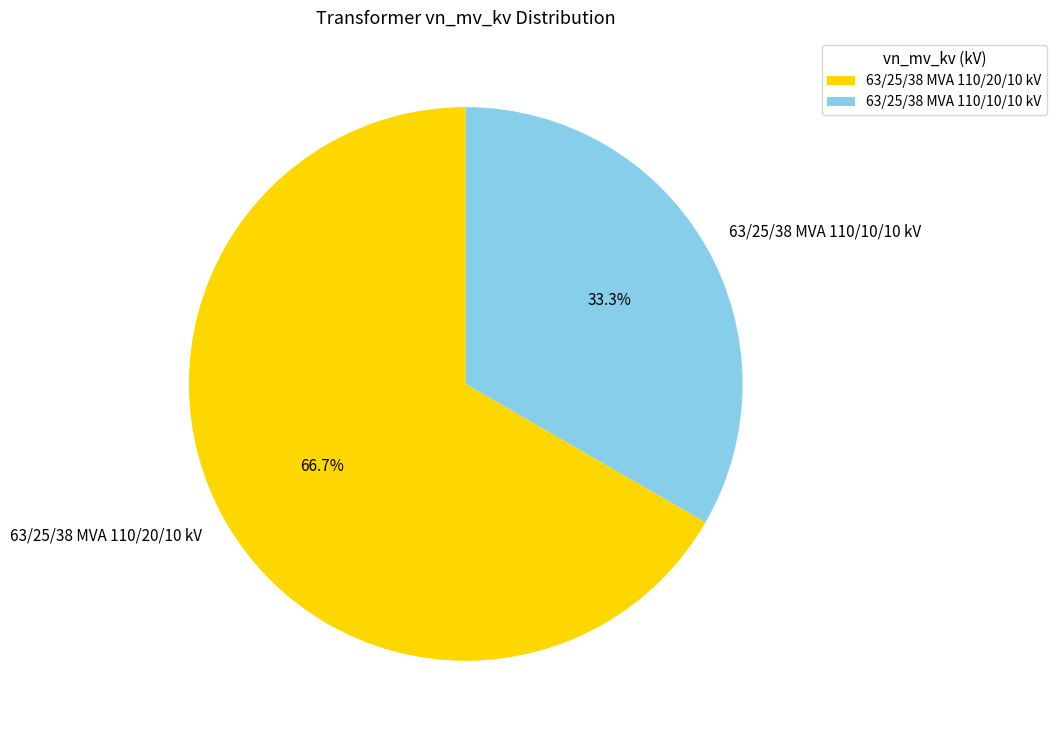

To the nearest percent, what is the difference between the 63/25/38 MVA 110/20/10 kV and 63/25/38 MVA 110/10/10 kV slice percentages?

33%